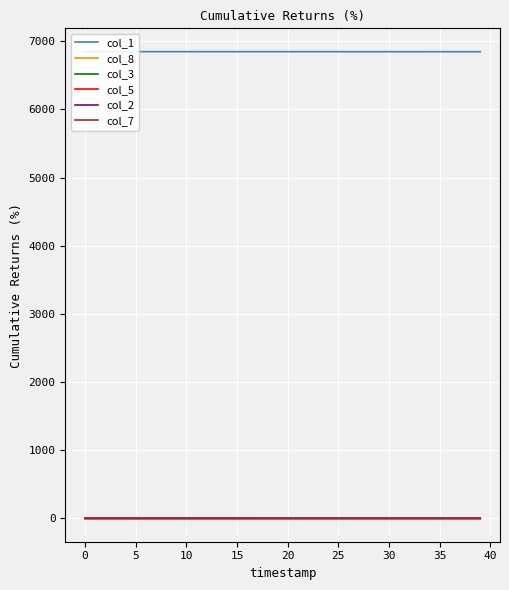

What is the value of the col_1 point at the 25th from the left?

6845.7